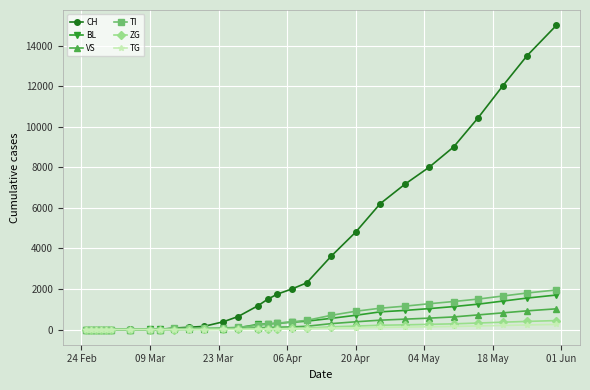

Which series has the widest spread of values?

CH